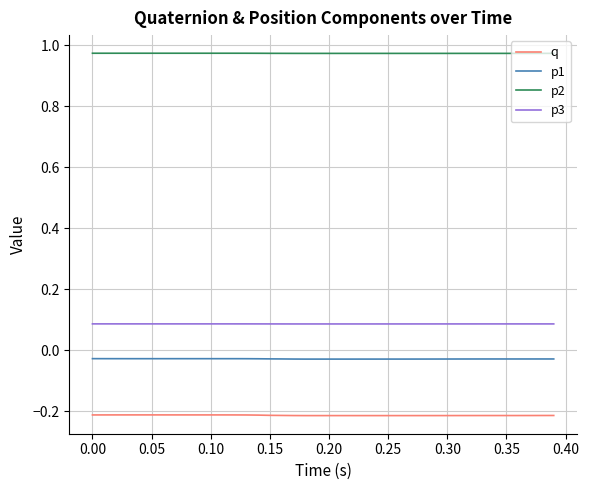

List the series in order of their peak value, lowest first.

q, p1, p3, p2